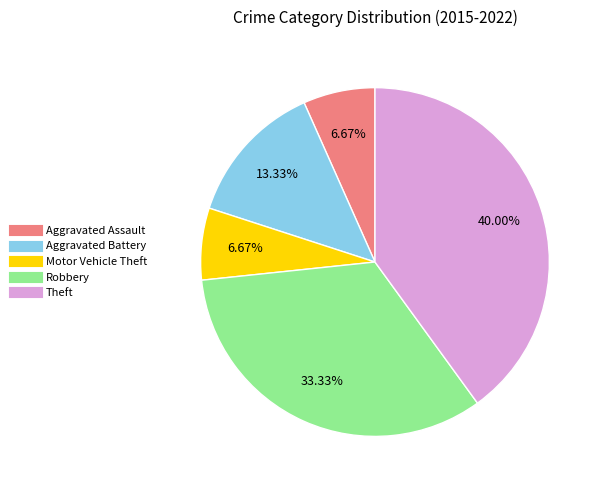

Count the number of slices in the pie.

5